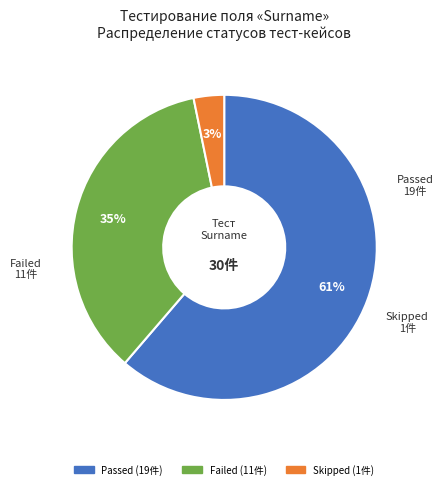

What percentage is the Skipped slice, to the nearest percent?

3%